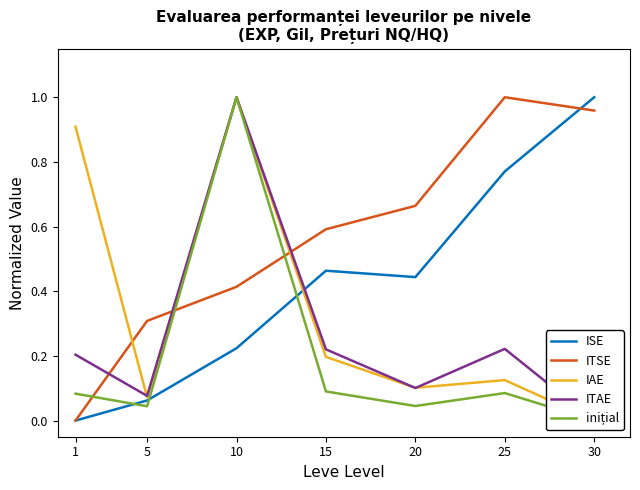

Between which two adjacent categories do ITAE and IAE first intersect?

1 and 5